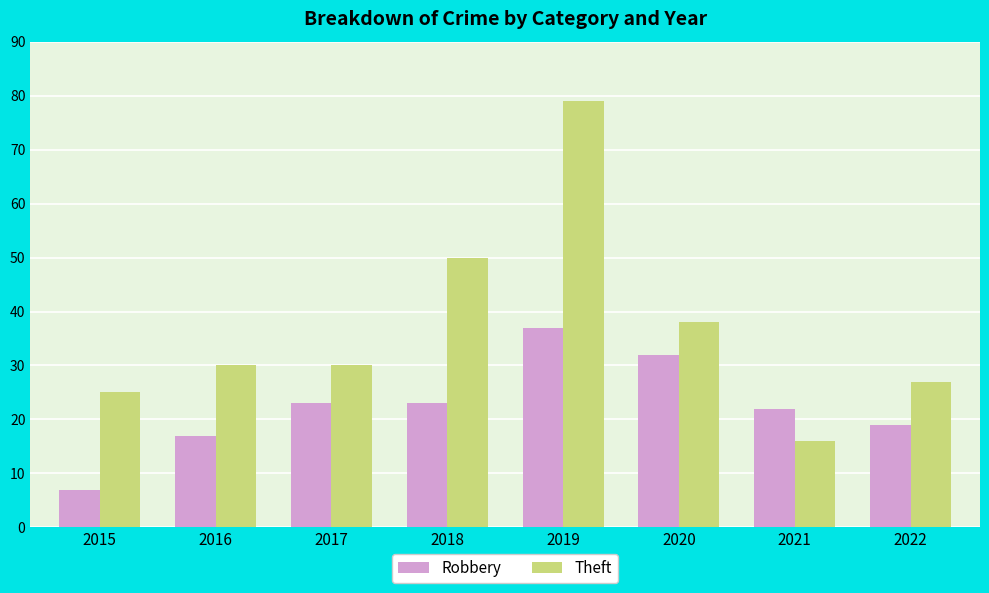

At how many categories does at least one series exceed 53?

1